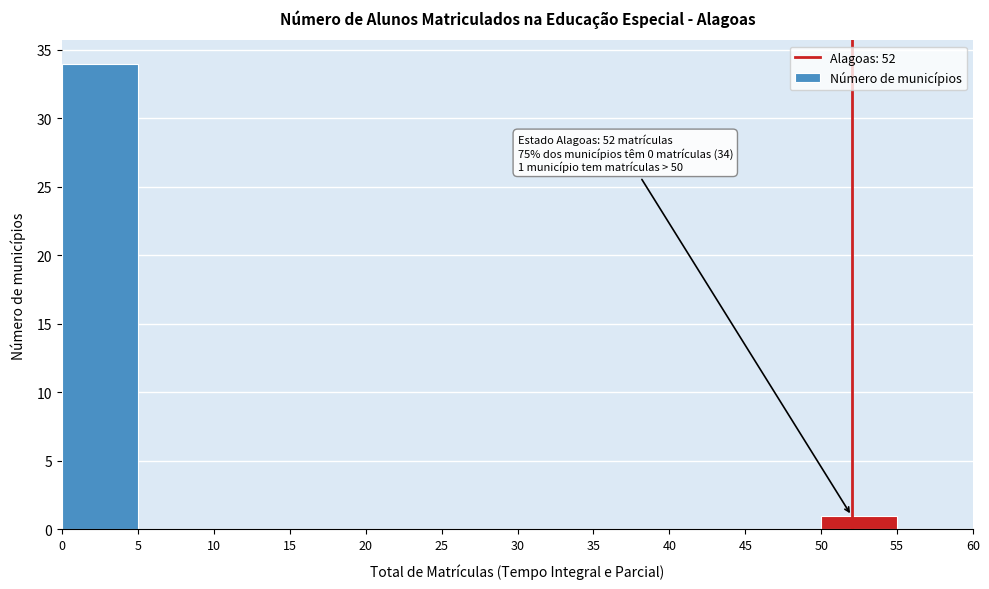

Over which range of the x-axis is the bar tallest?

0 to 5